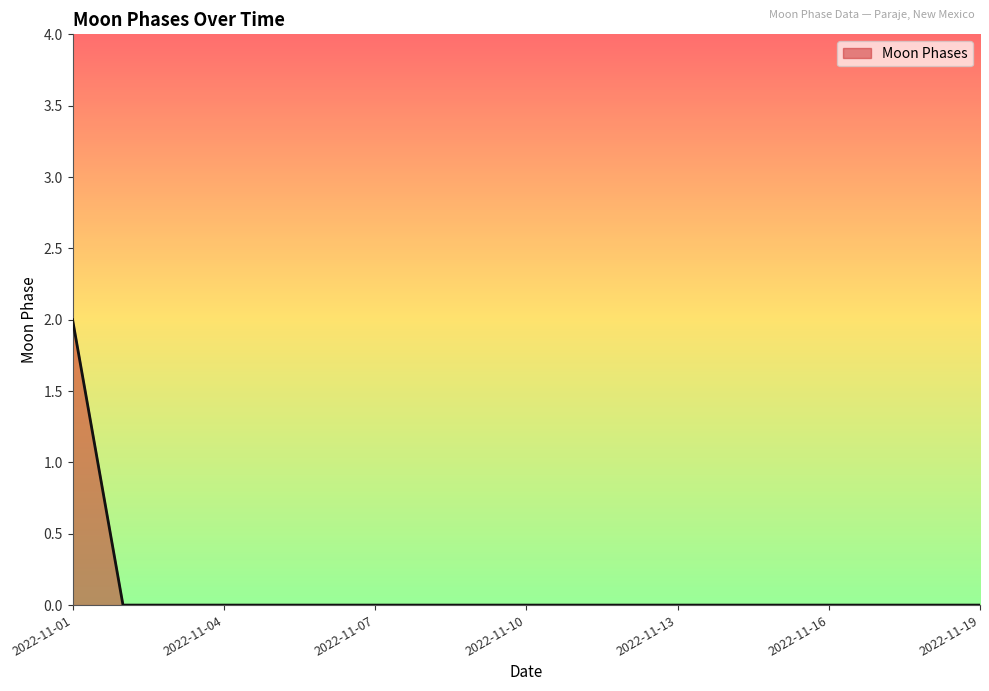

What is the sum of all values?

2